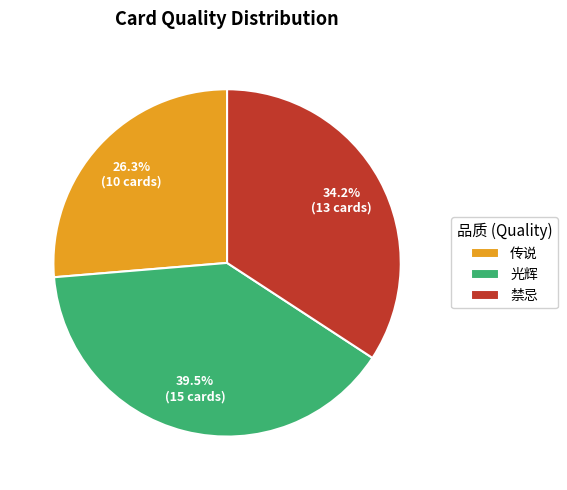

To the nearest percent, what is the average slice percentage?

33%